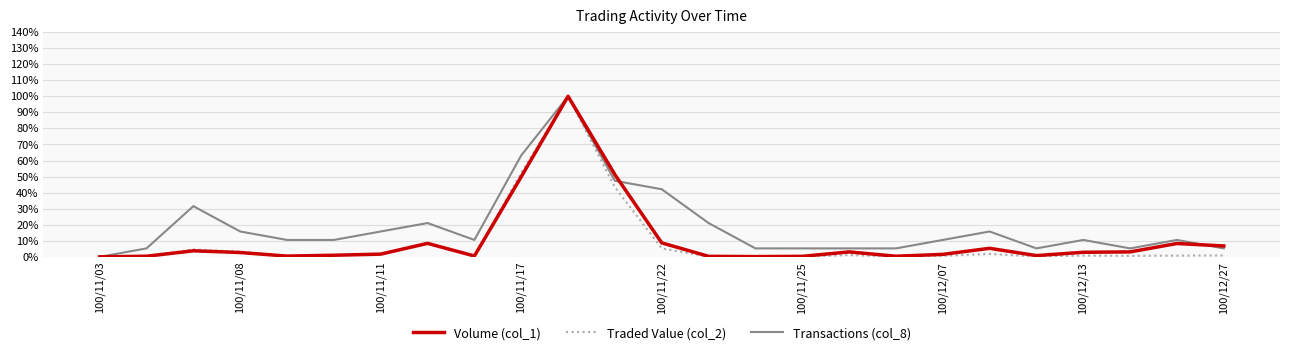

Which series has the largest total across all categories?

Transactions (col_8)